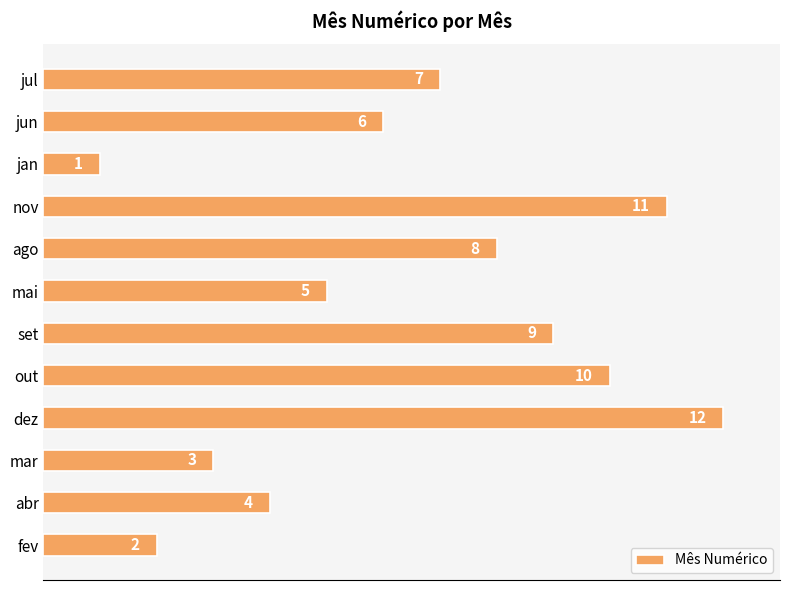

How many data points does each series have?

12